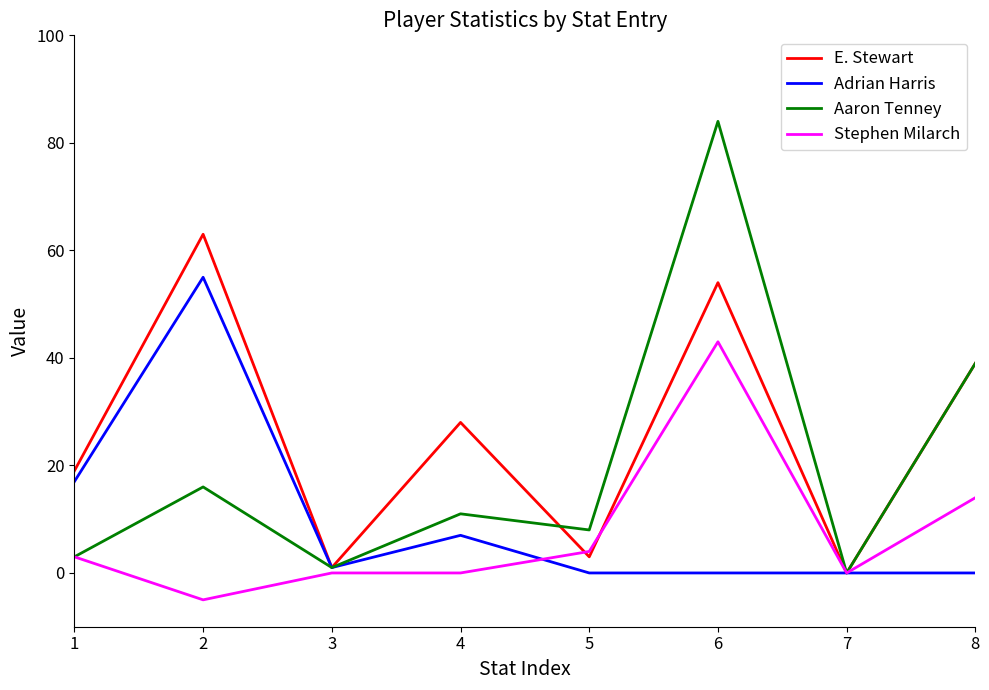

What is the difference between the maximum and second lowest values in the Aaron Tenney series?

83